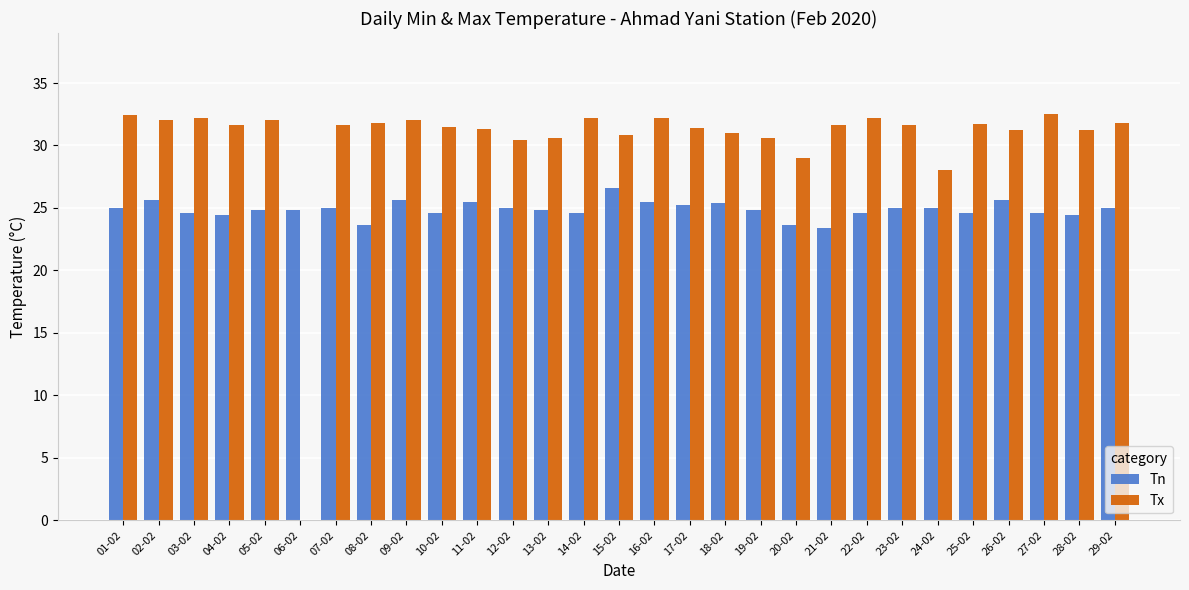

What is the total value across all series at 02-02?

57.6